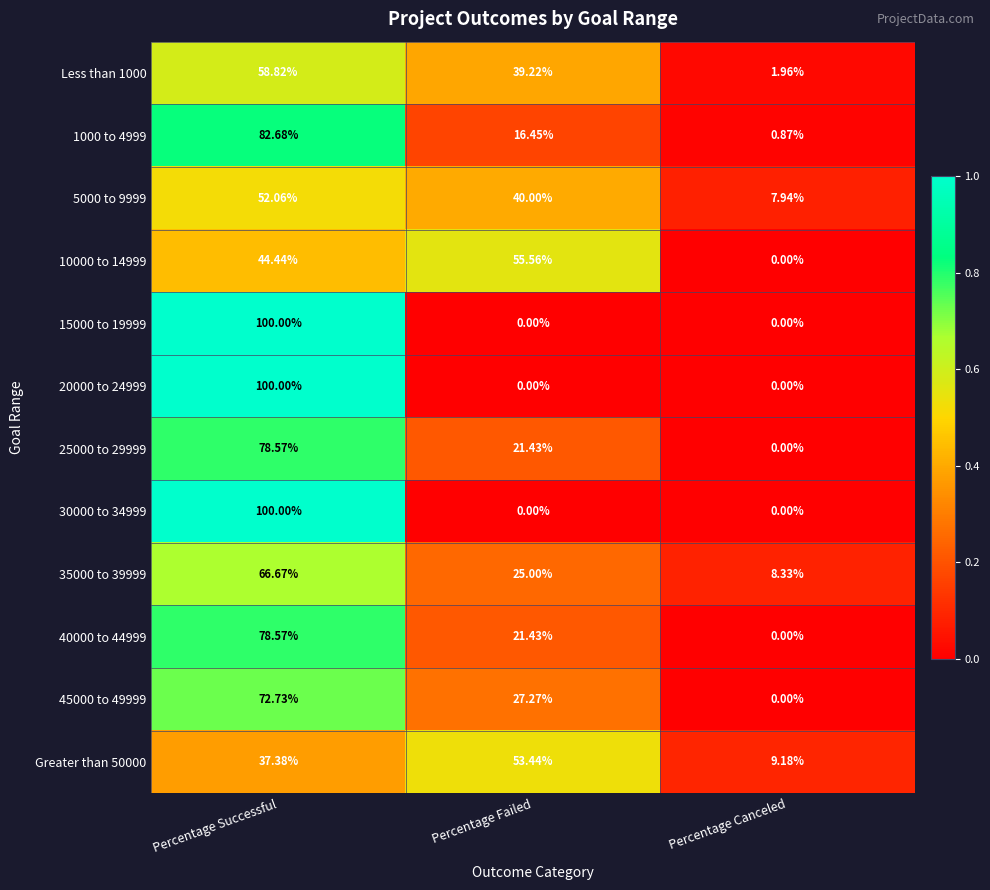

List the labels in order of Greater than 50000 value, largest first.

Percentage Failed, Percentage Successful, Percentage Canceled